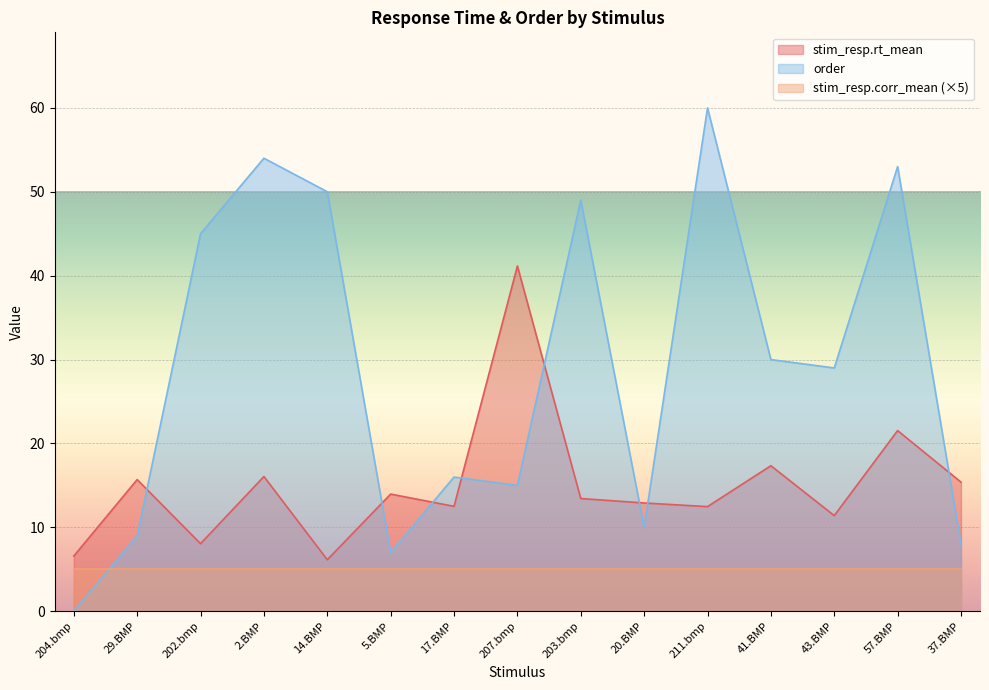

At which category does stim_resp.rt_mean reach its first local valley?

202.bmp